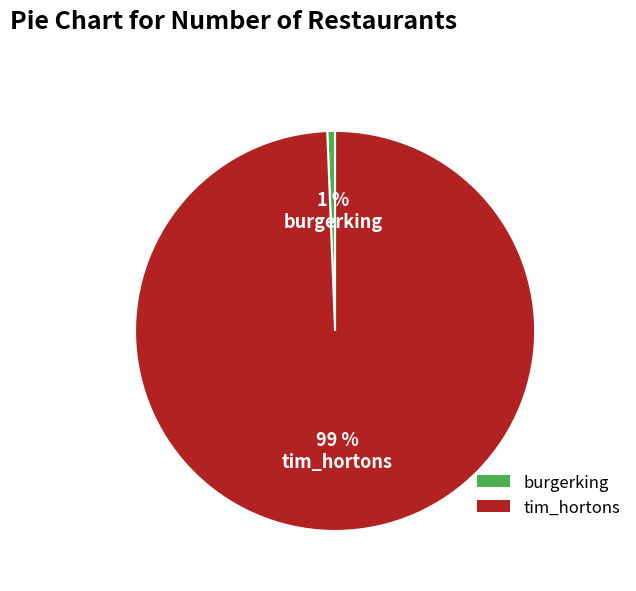

To the nearest percent, what is the combined percentage of burgerking and tim_hortons?

100%